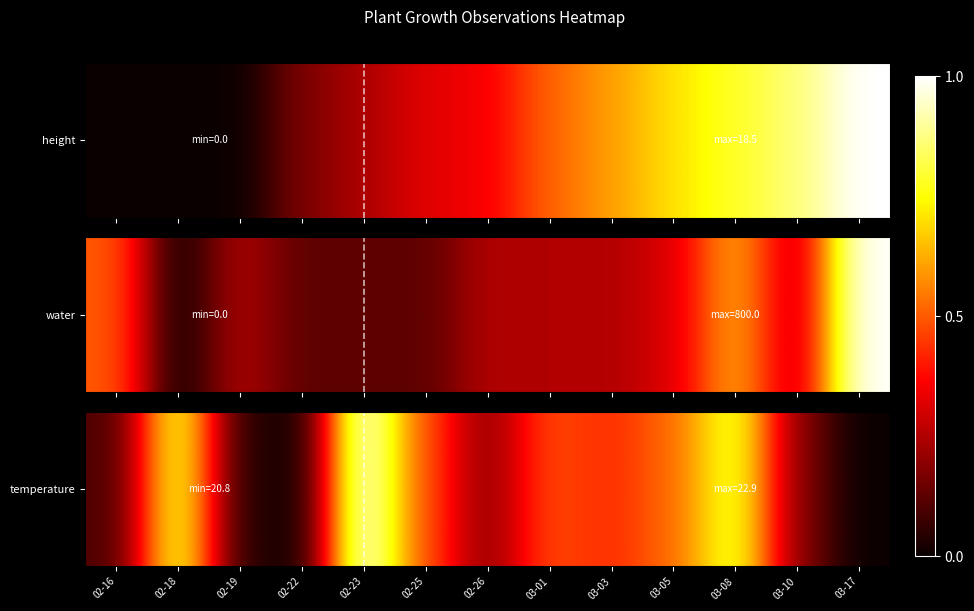

Reading left to right, what are all the values shown in this chart?

0.1	0.8	0.0	0.0	1.0	0.5	0.2	0.5	0.4	0.5	0.8	0.2	0.0